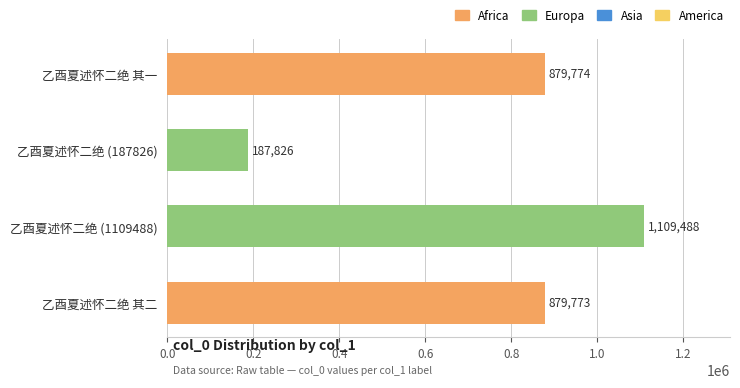

What is the difference between the second highest and minimum values?

691948